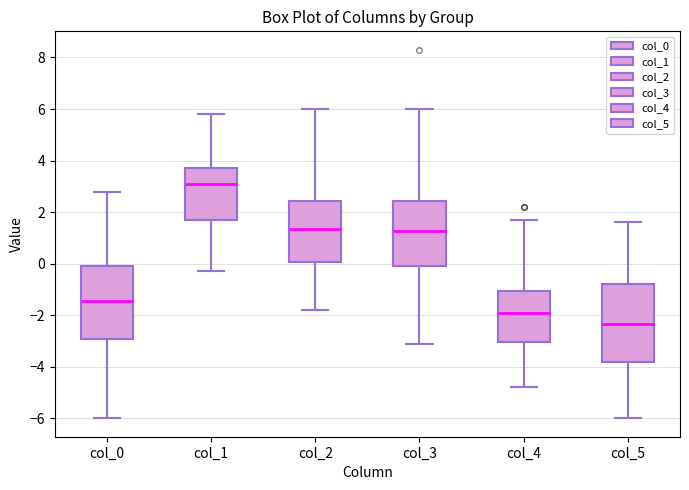

Reading left to right, read every box against the y-axis: the position of its median line, the range the box covers, and the ends of its whiskers. The values are not printed on the chart, so give them approximately, as read against the axis.

col_0: median -1.4, box -3.0 to 0.0, whiskers -6.0 to 2.8
col_1: median 3.2, box 1.6 to 3.8, whiskers -0.2 to 5.8
col_2: median 1.4, box 0.0 to 2.4, whiskers -1.8 to 6.0
col_3: median 1.2, box 0.0 to 2.4, whiskers -3.0 to 6.0
col_4: median -1.8, box -3.0 to -1.0, whiskers -4.8 to 1.8
col_5: median -2.4, box -3.8 to -0.8, whiskers -6.0 to 1.6